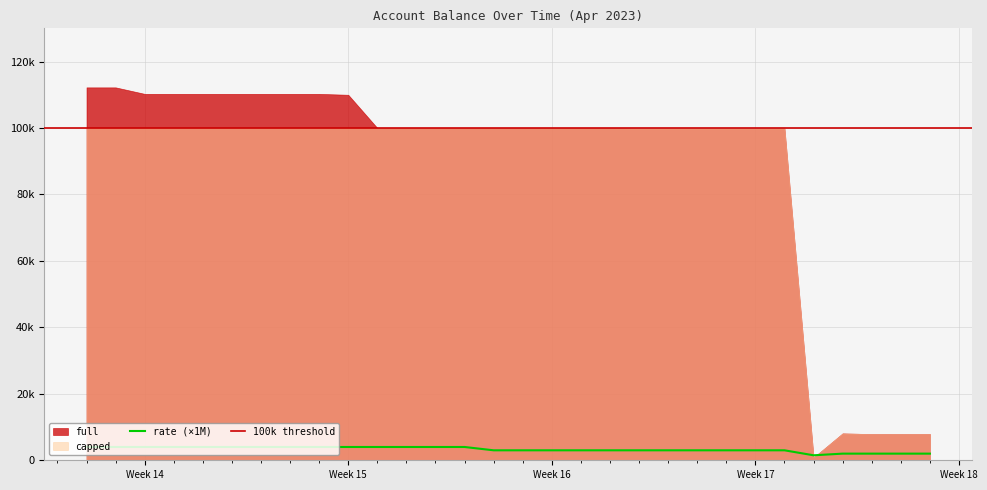

At which category is the sum across all series the highest?

2023-04-01